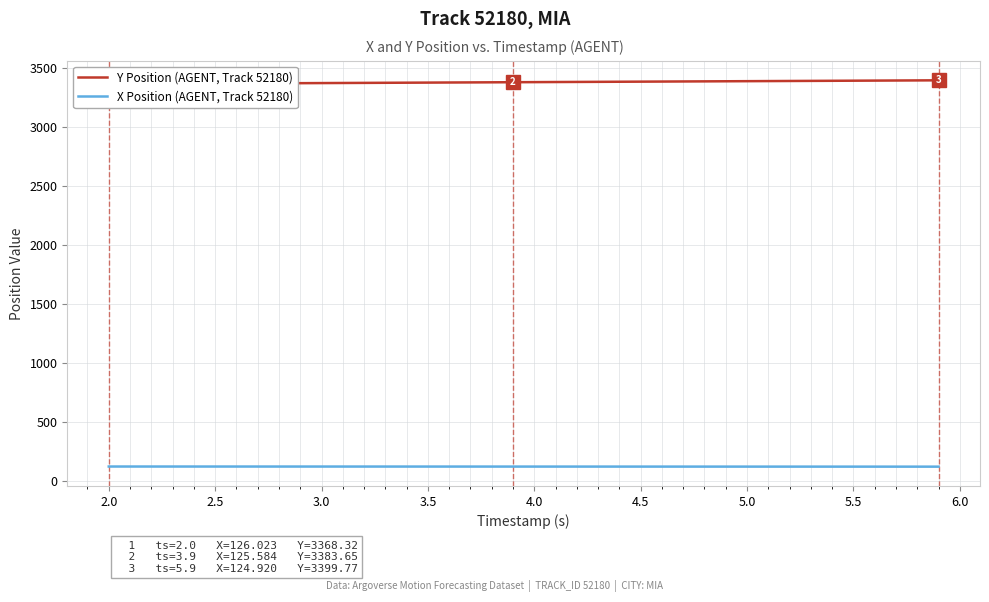

Rank the series by their average value, from lowest to highest.

X Position (AGENT, Track 52180), Y Position (AGENT, Track 52180)